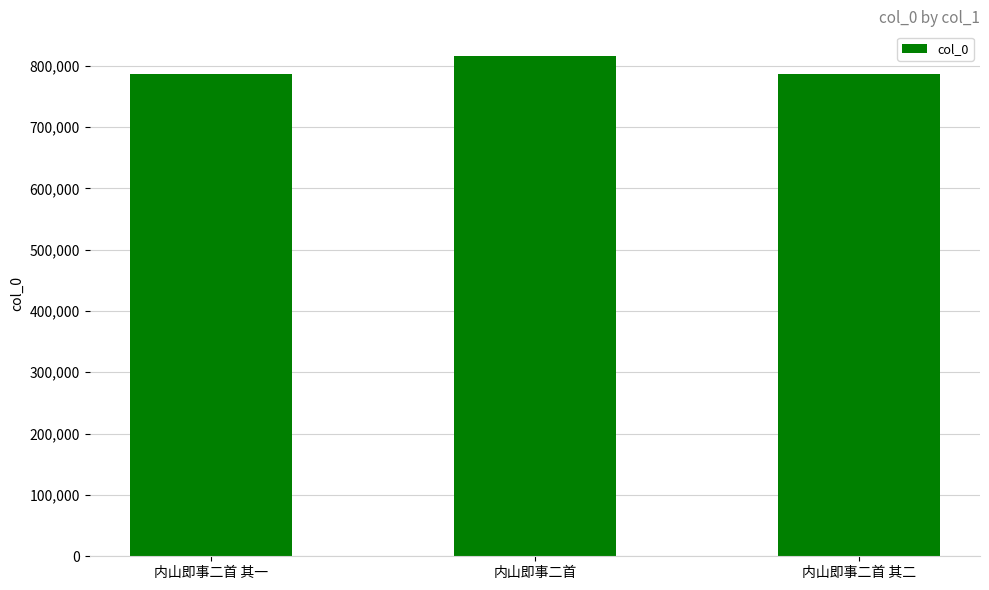

Approximately how many times larger is the value at 内山即事二首 其一 compared to 内山即事二首?

1.0